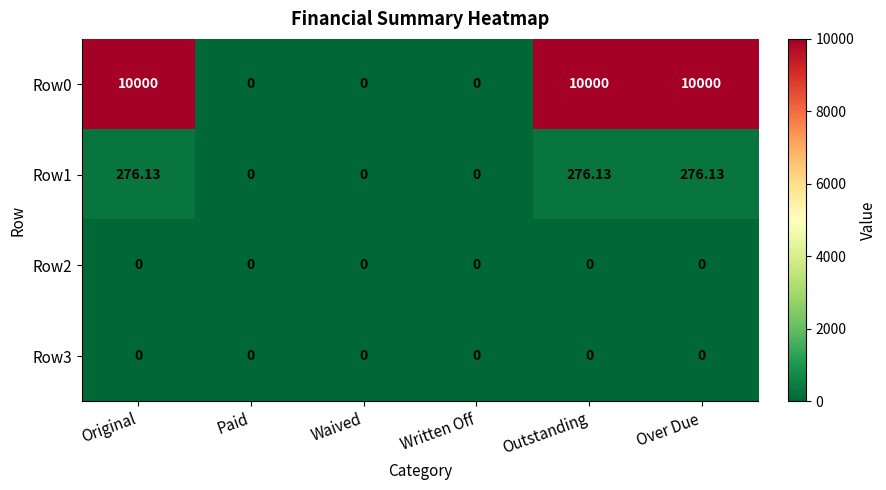

Rank the series by their maximum value, from lowest to highest.

Row2, Row3, Row1, Row0